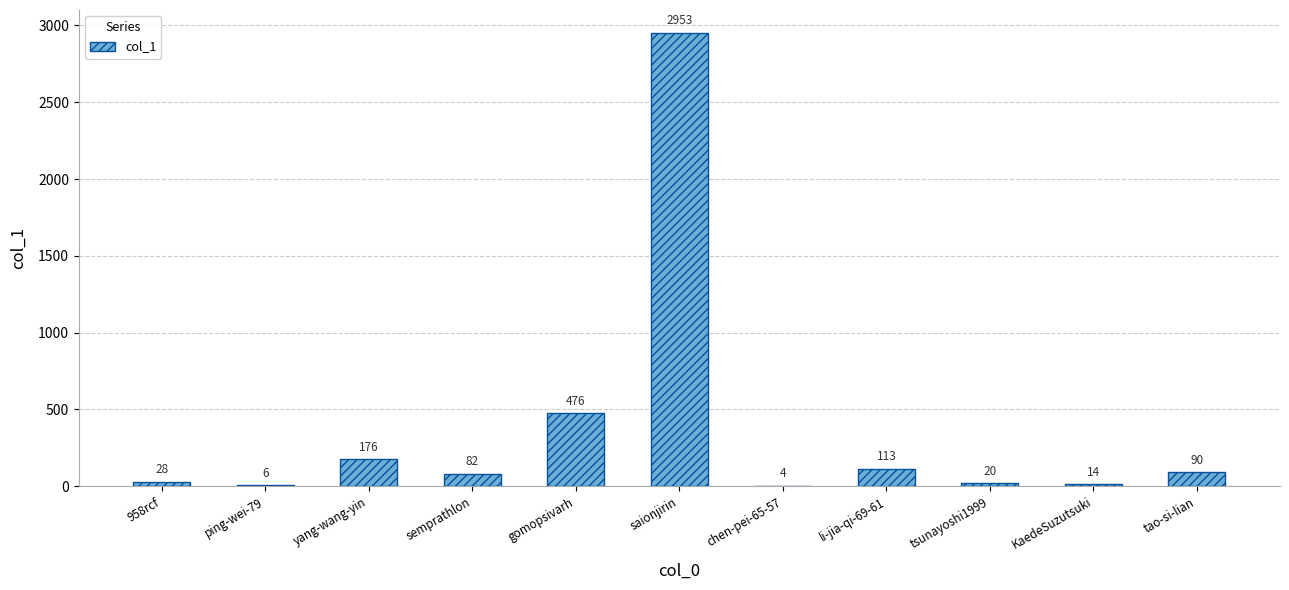

Is it true that the value at semprathlon is 82?

True